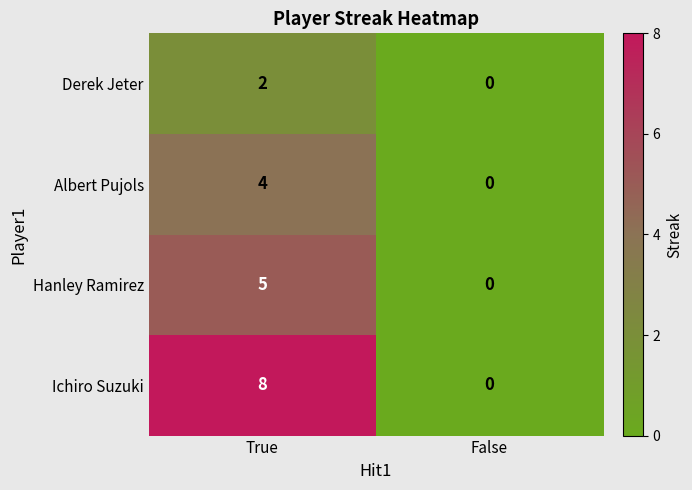

What is the spread (max minus min) of values at True?

6